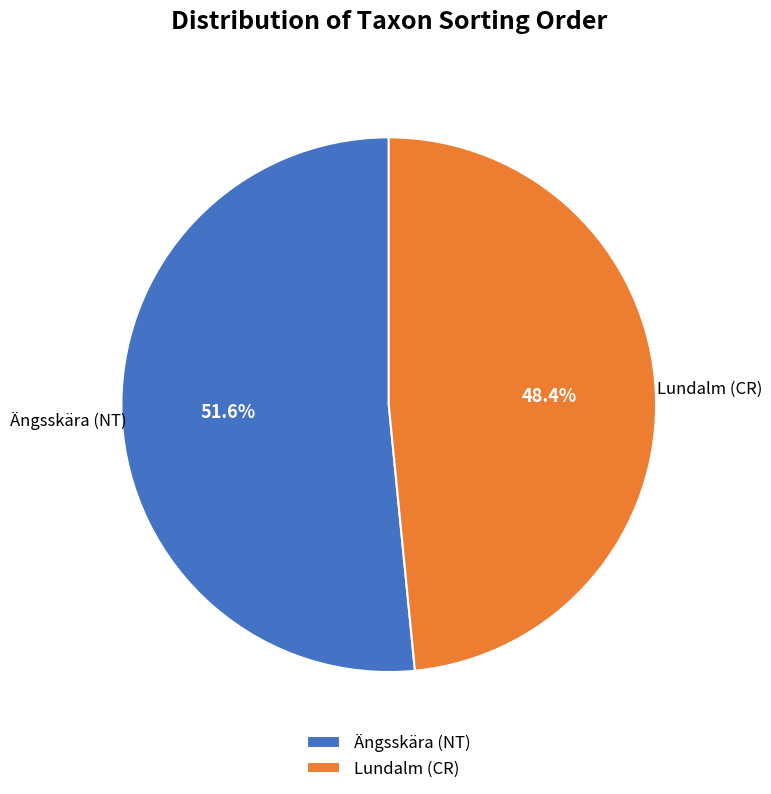

Which has a higher value, Lundalm (CR) or Ängsskära (NT)?

Ängsskära (NT)